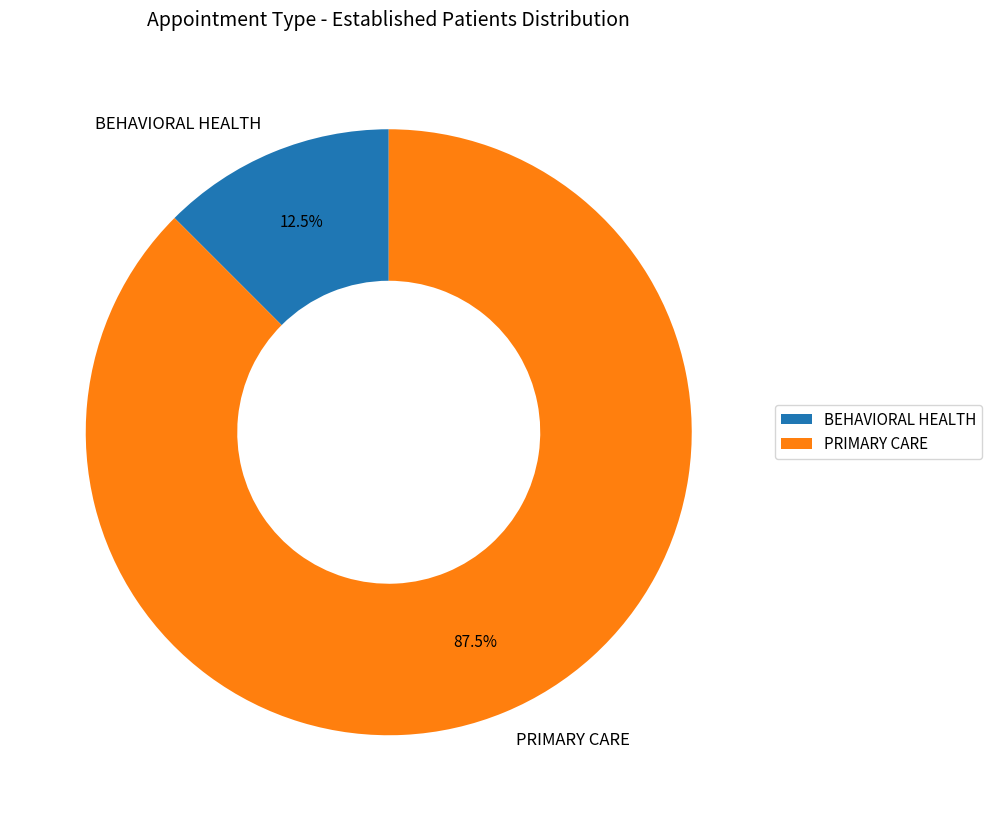

What is the smallest slice in the pie chart?

BEHAVIORAL HEALTH